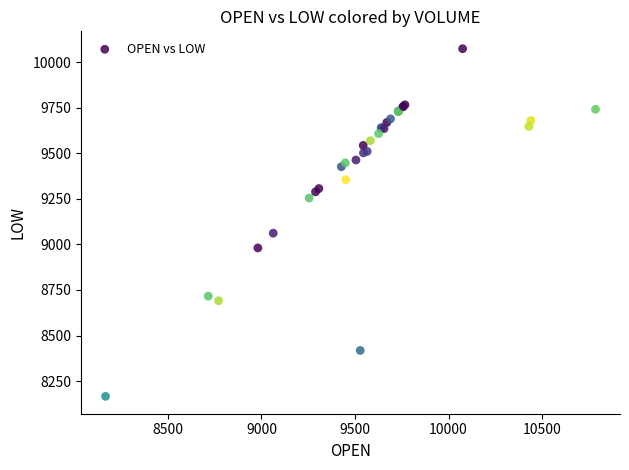

What Y value in the scatter plot is closest to 9120?

9062